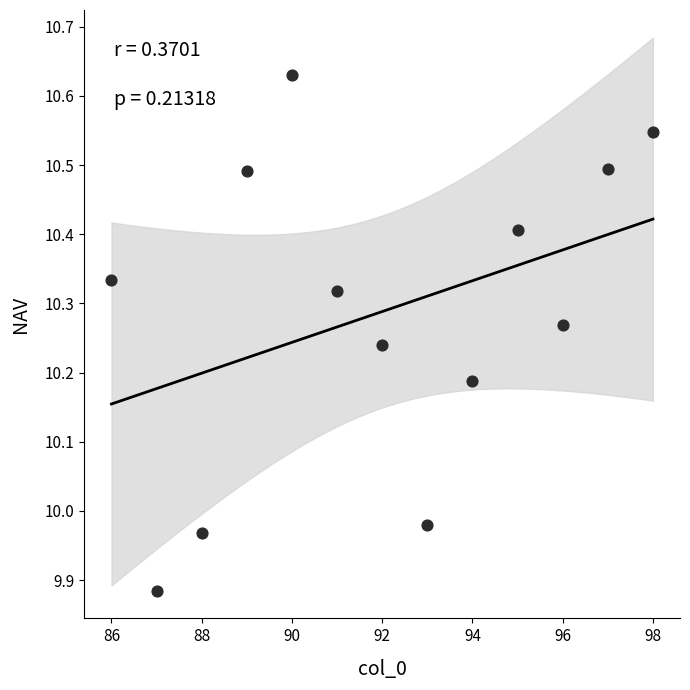

What is the range of X values (max minus min)?

12.0